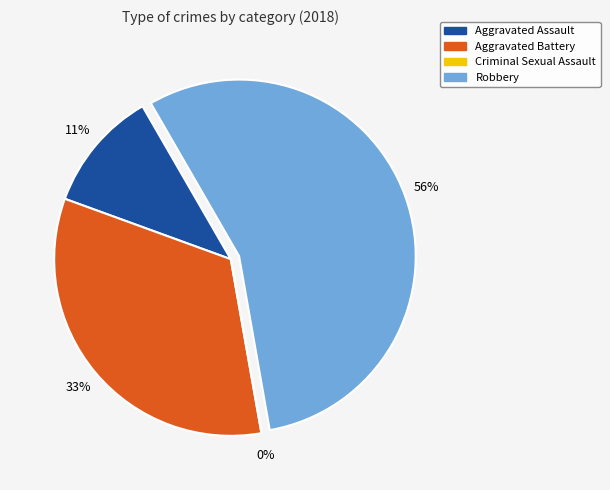

To the nearest percent, what is the difference between the Robbery and Criminal Sexual Assault slice percentages?

56%